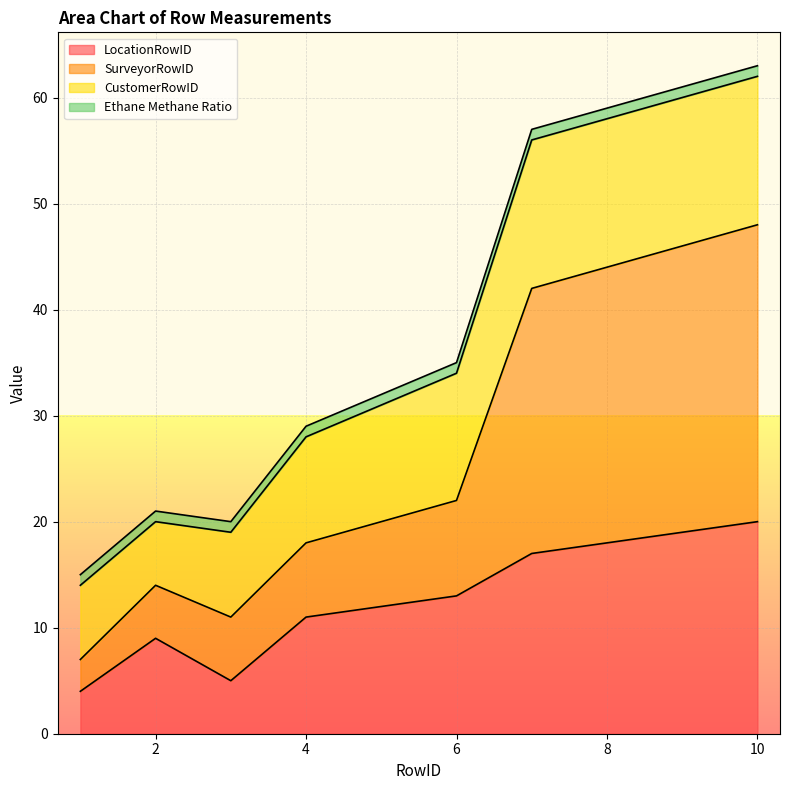

True or false: LocationRowID and SurveyorRowID intersect in this chart.

False